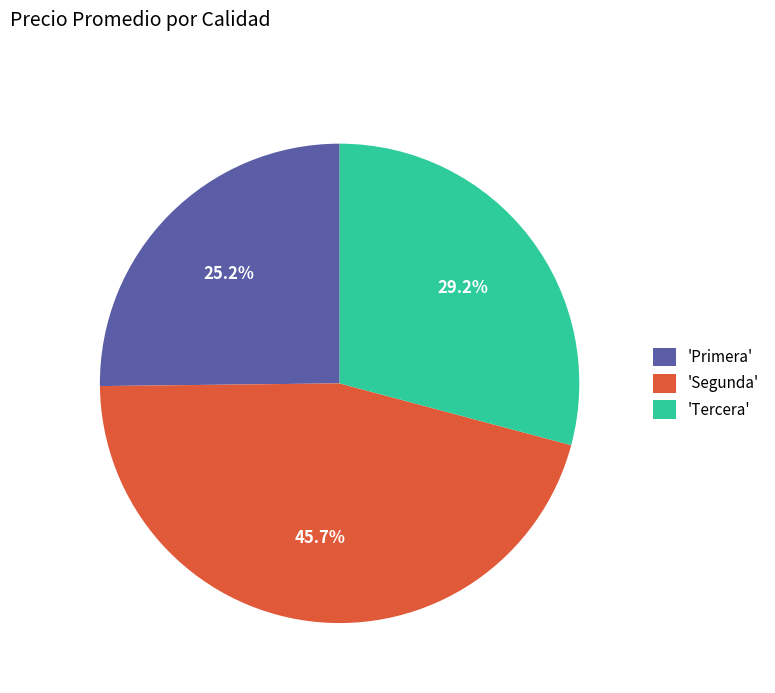

To the nearest percent, what is the average slice percentage?

33%